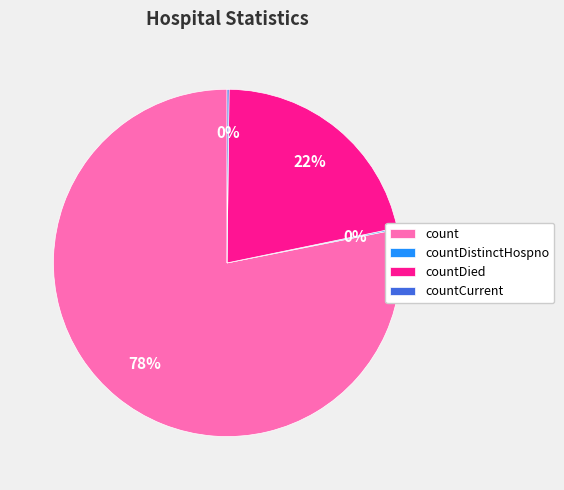

To the nearest percent, what is the average slice percentage?

25%